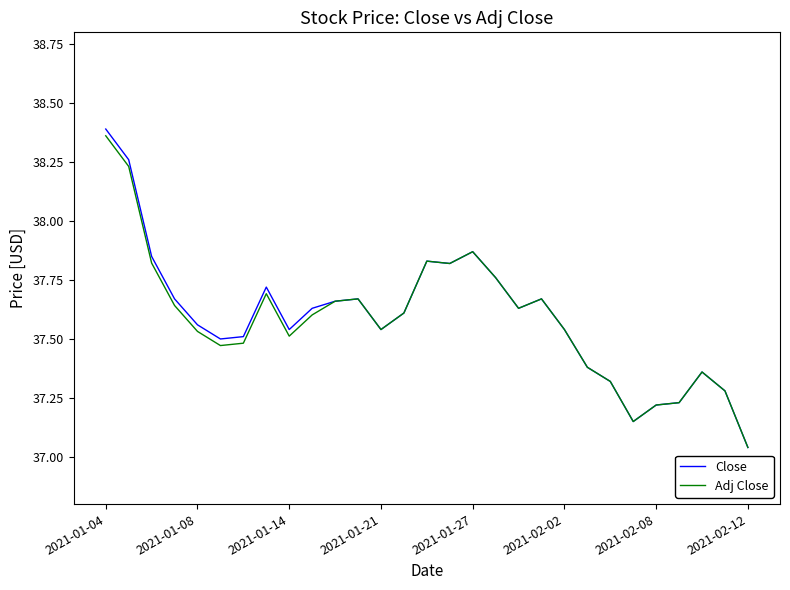

What is the average value of the Adj Close series?

37.6